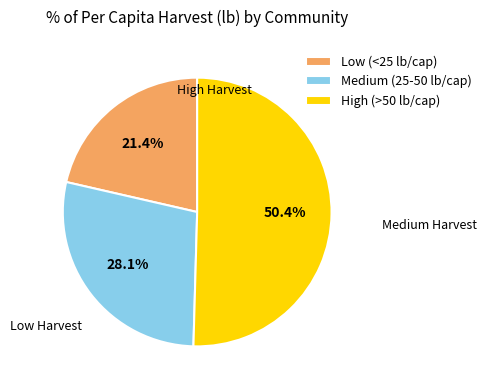

Do High (>50 lb/cap) and Medium (25-50 lb/cap) together represent more than half of the pie?

Yes